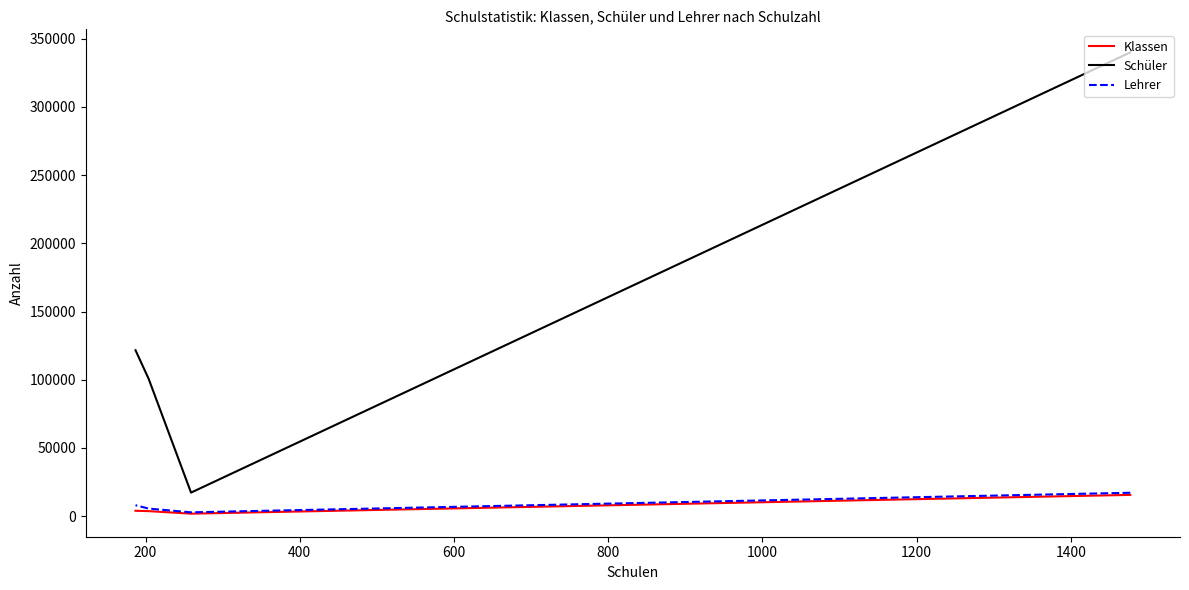

True or false: Lehrer and Schüler intersect in this chart.

False